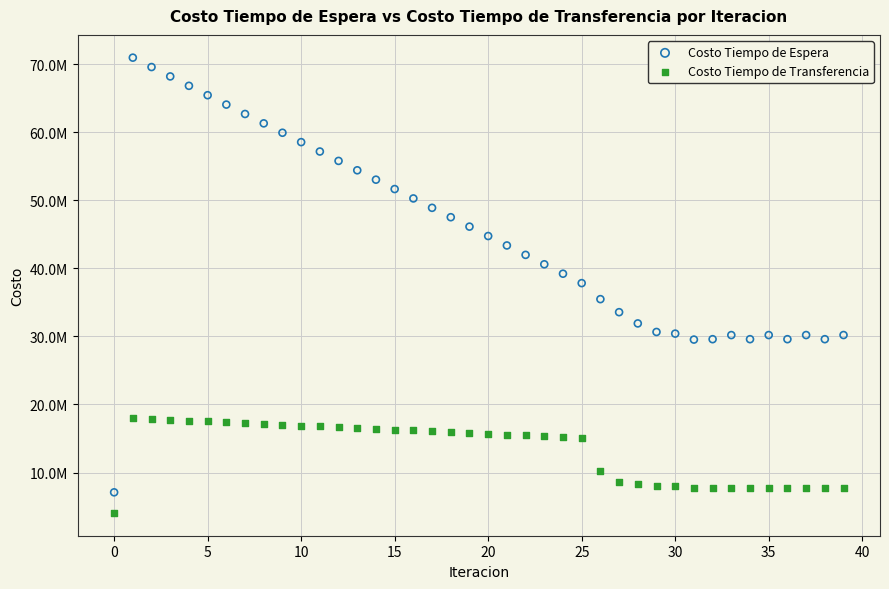

Which series reaches the minimum Y coordinate?

Costo Tiempo de Transferencia